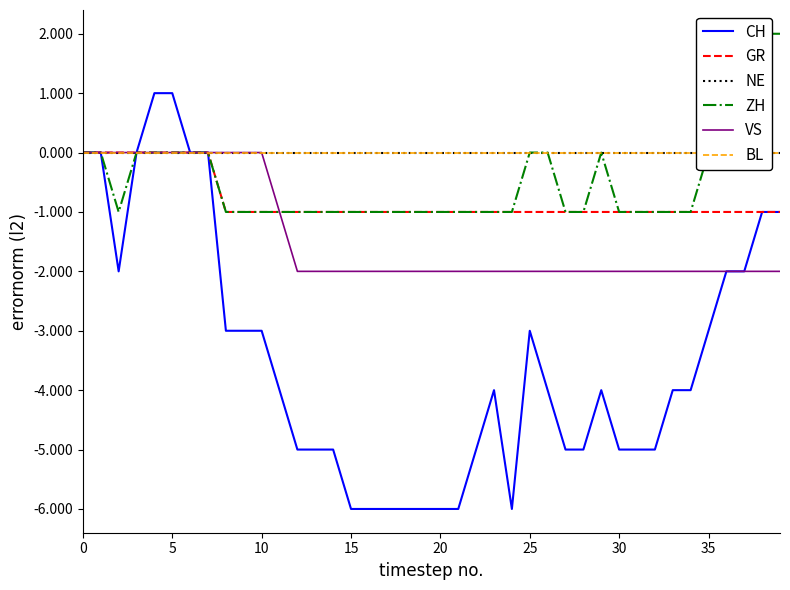

What are all the series names shown in the legend?

CH, GR, NE, ZH, VS, BL